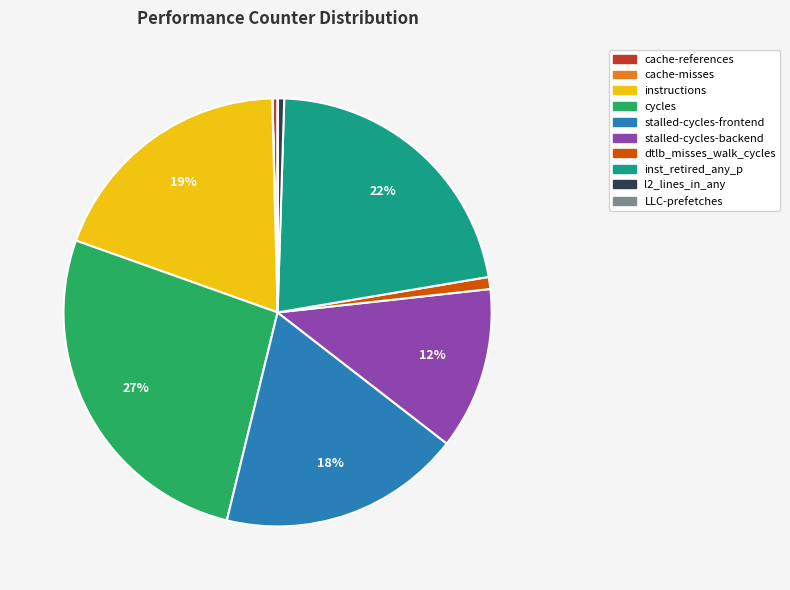

Which has a higher value, instructions or cache-references?

instructions